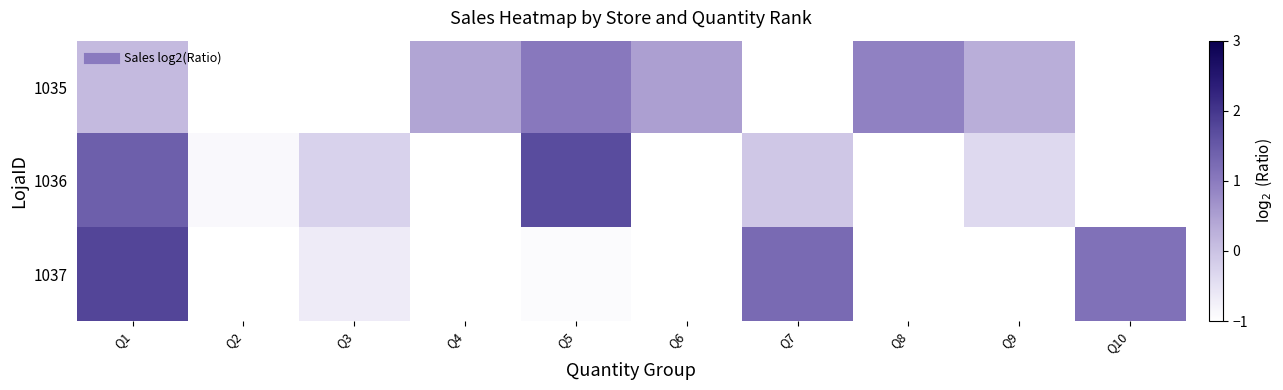

What is the spread (max minus min) of values at Q7?

3.1